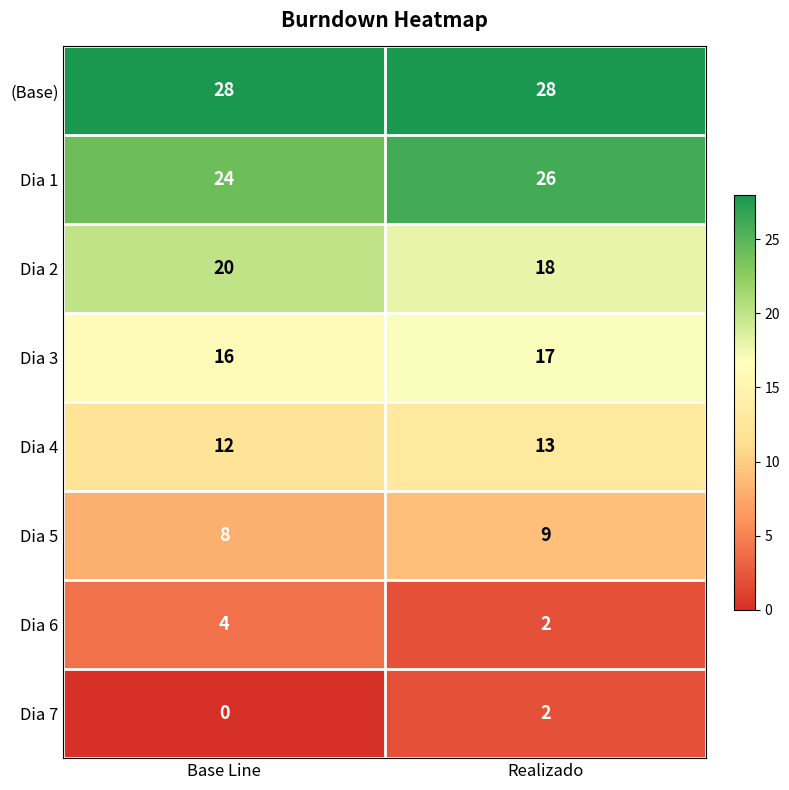

What is the sum of the Dia 1 values at Realizado and Base Line?

50